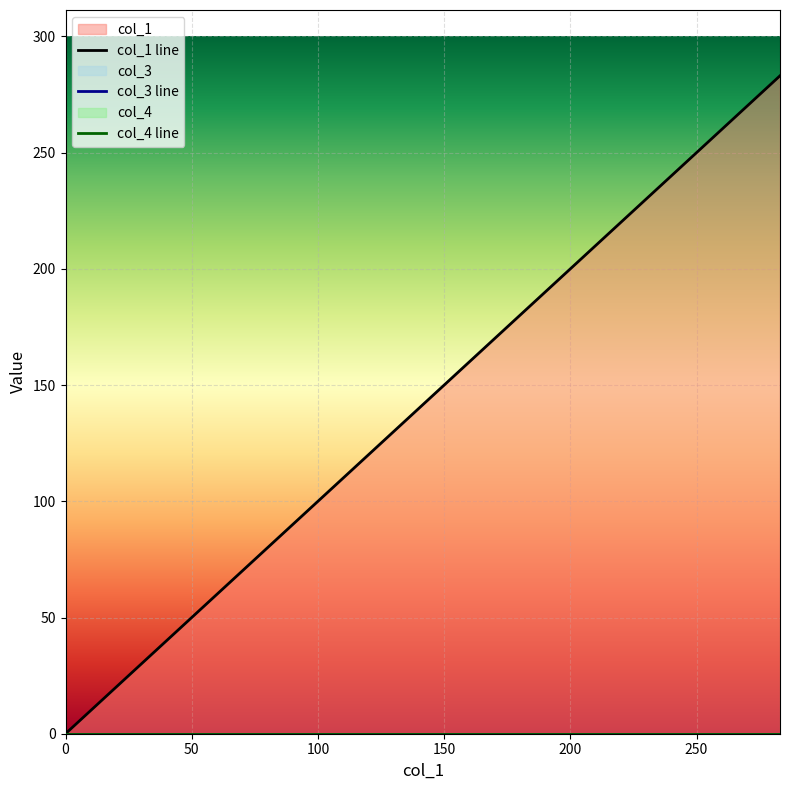

Reading left to right, what are all the values shown in this chart?

col_1: 0.0	2.0	79.8	283.1
col_3: 0.0	0.0	0.0	0.0
col_4: 0.0	0.0	0.0	0.0